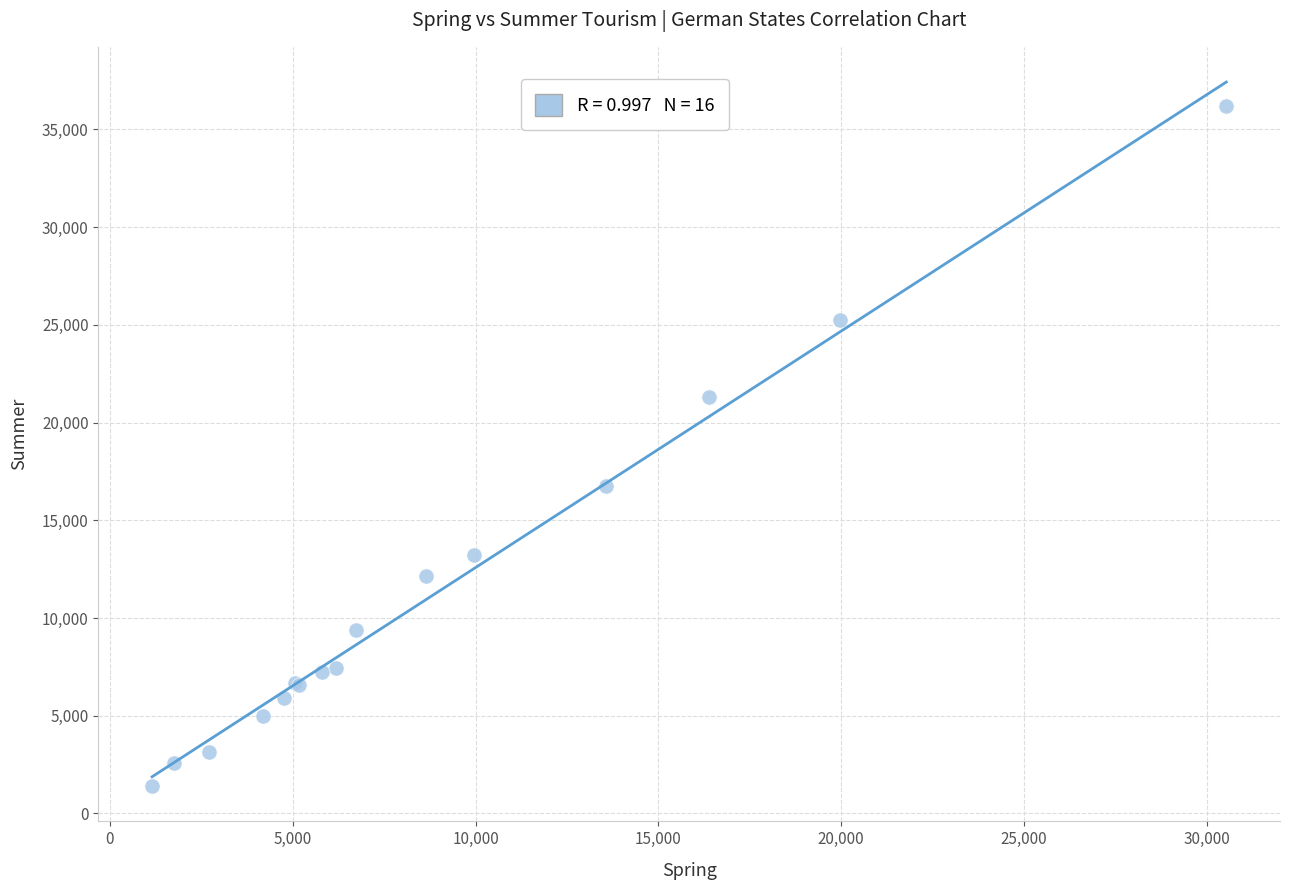

What Y value in the scatter plot is closest to 18790?

16780